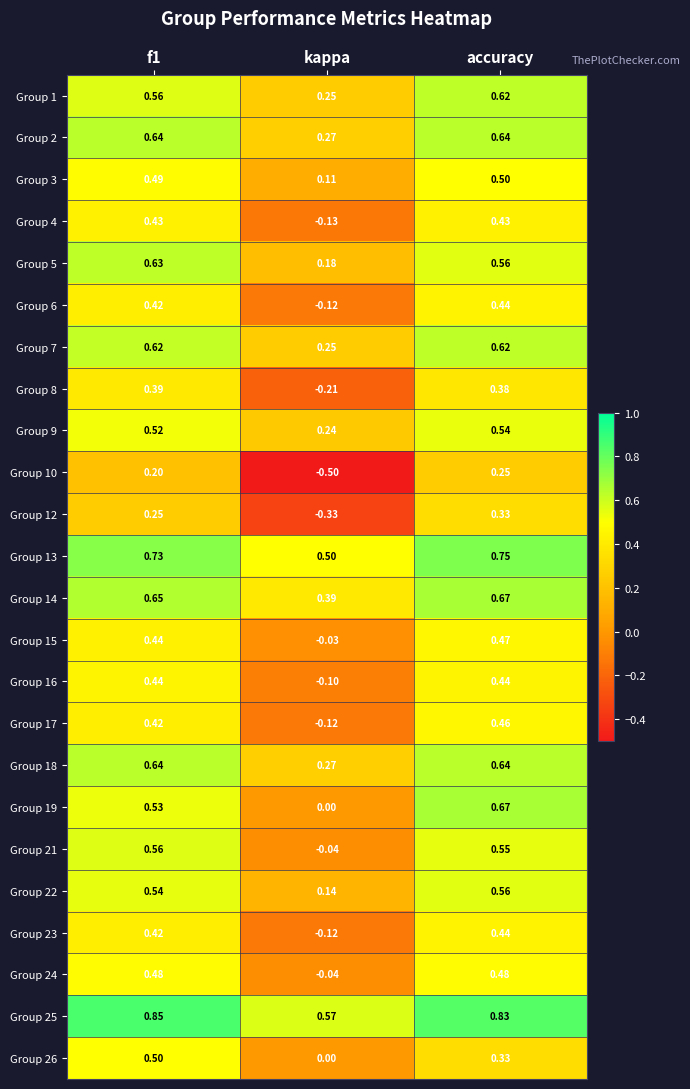

Which category has the lowest value across all series?

kappa